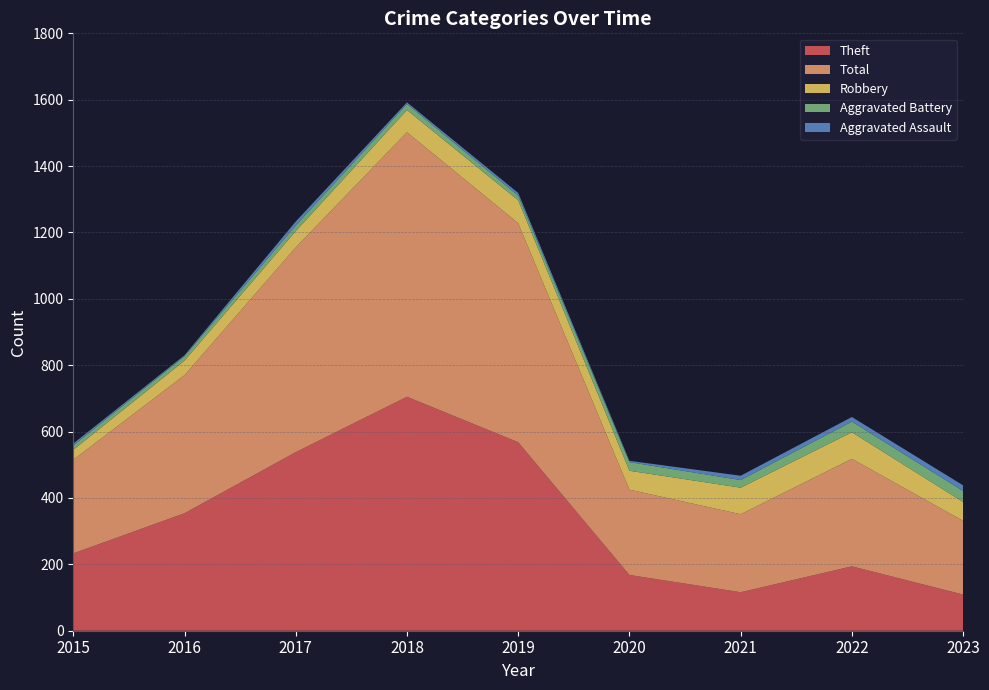

Reading right to left, what are all the values shown in this chart?

Theft: 2023=109	2022=194	2021=116	2020=168	2019=568	2018=705	2017=538	2016=354	2015=233
Total: 2023=222	2022=324	2021=235	2020=257	2019=660	2018=797	2017=617	2016=416	2015=282
Robbery: 2023=57	2022=80	2021=80	2020=57	2019=69	2018=67	2017=49	2016=44	2015=30
Aggravated Battery: 2023=33	2022=32	2021=23	2020=26	2019=14	2018=18	2017=17	2016=13	2015=13
Aggravated Assault: 2023=17	2022=14	2021=13	2020=4	2019=8	2018=5	2017=12	2016=3	2015=6